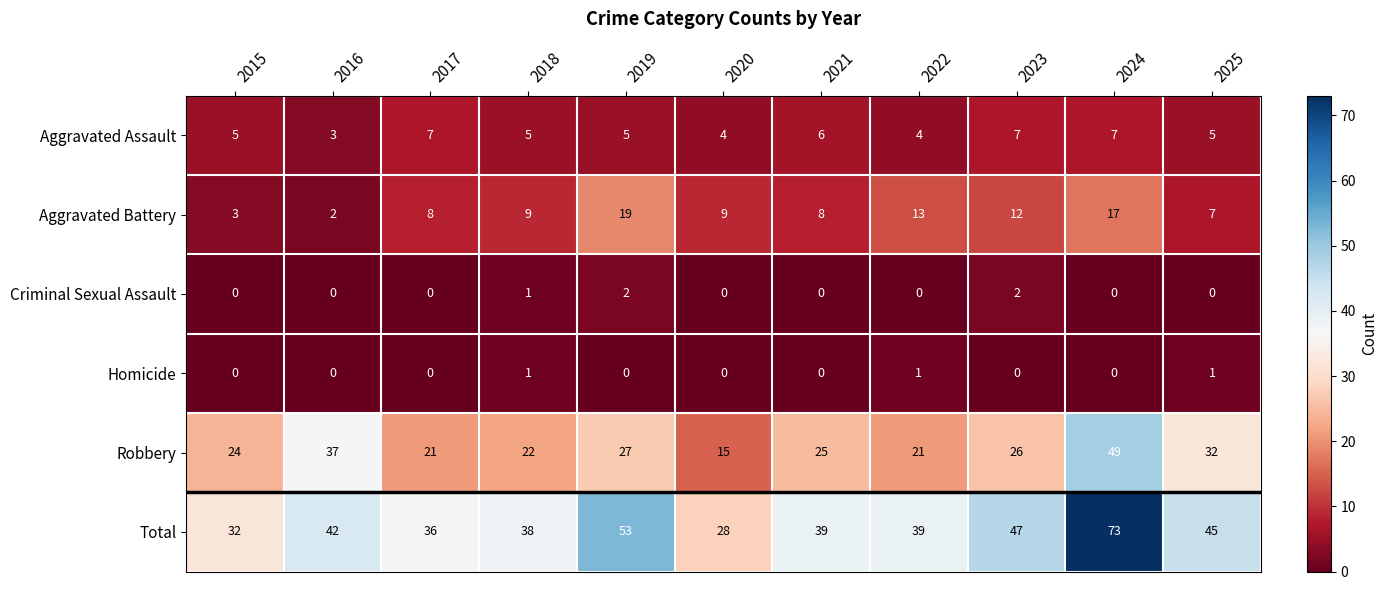

How many distinct data groups are displayed?

6